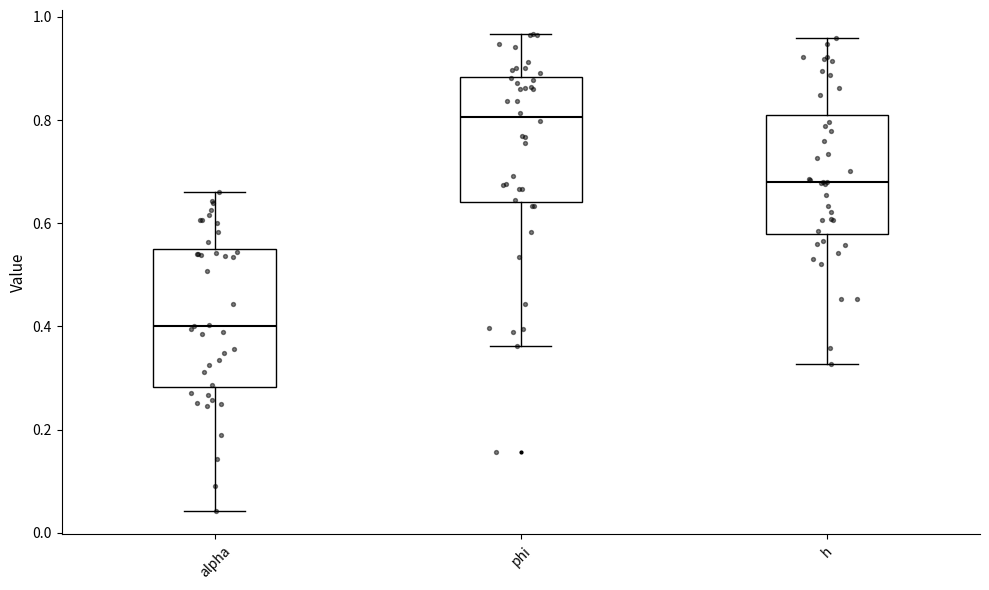

Where does the median line of the box for alpha sit on the y-axis? The values are not printed on the chart, so give them approximately, as read against the axis.

0.40